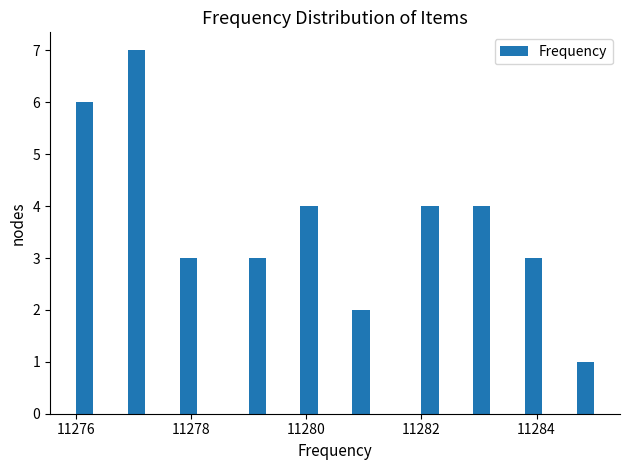

Around what value on the x-axis is the tallest bar? Give the approximate position of its centre, as read against the axis.

11277.0